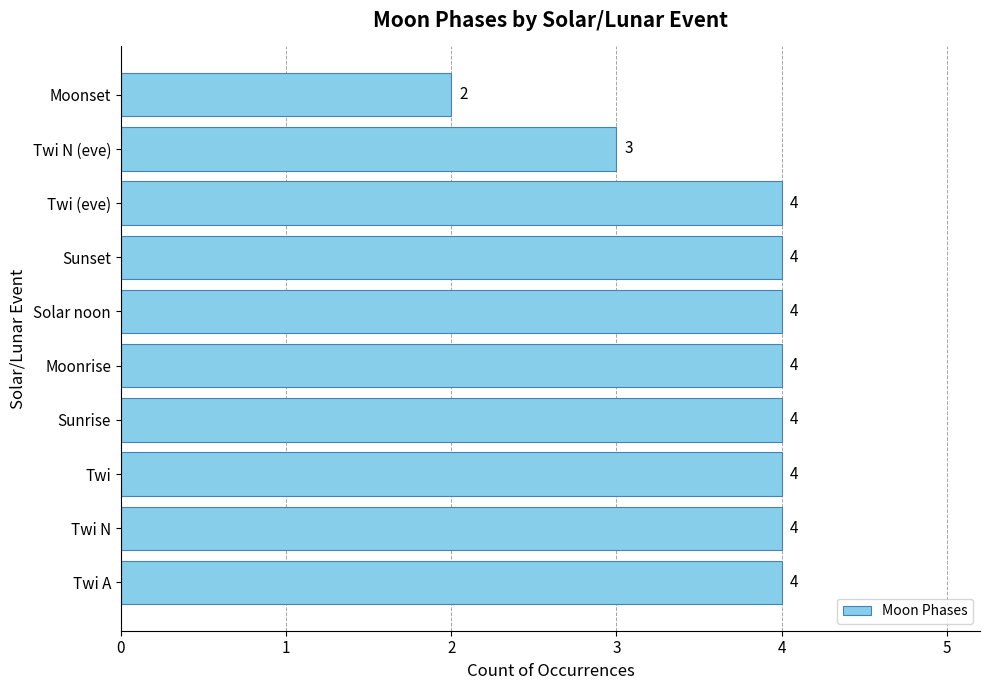

Count the values in the range 4 to 5.

8